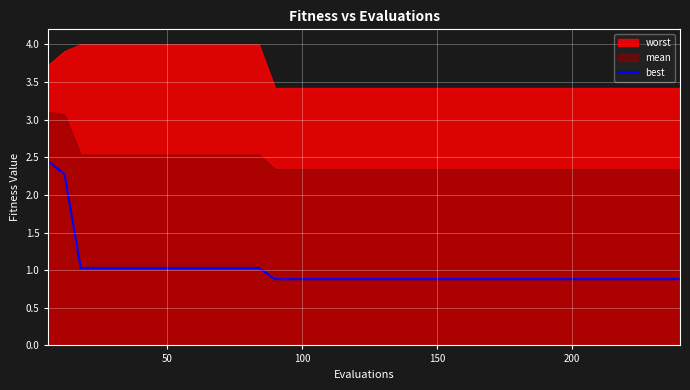

How many categories are shown in the chart?

40